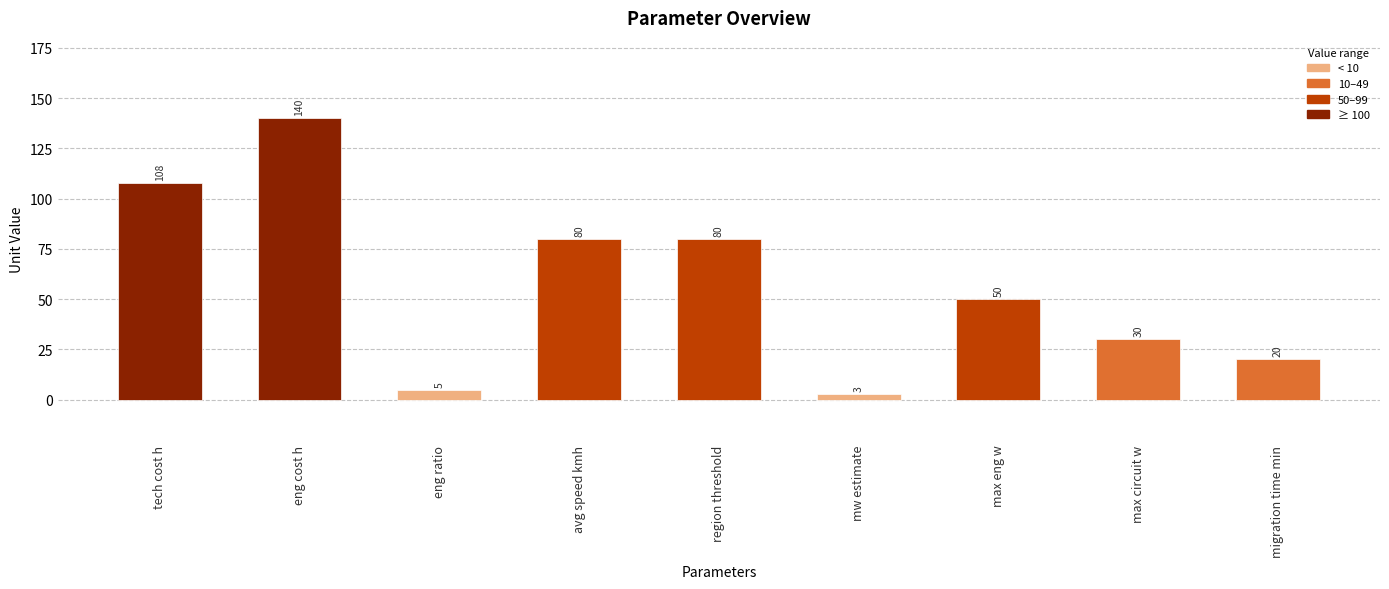

Is it true that the value at avg speed kmh is 137?

False